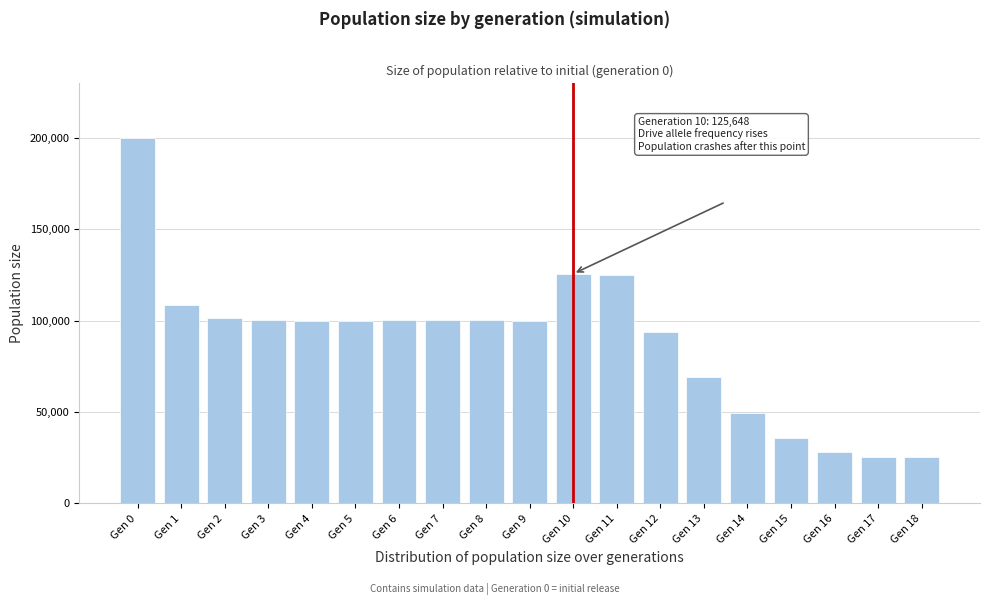

Is it true that the value at Gen 2 is 101541?

True